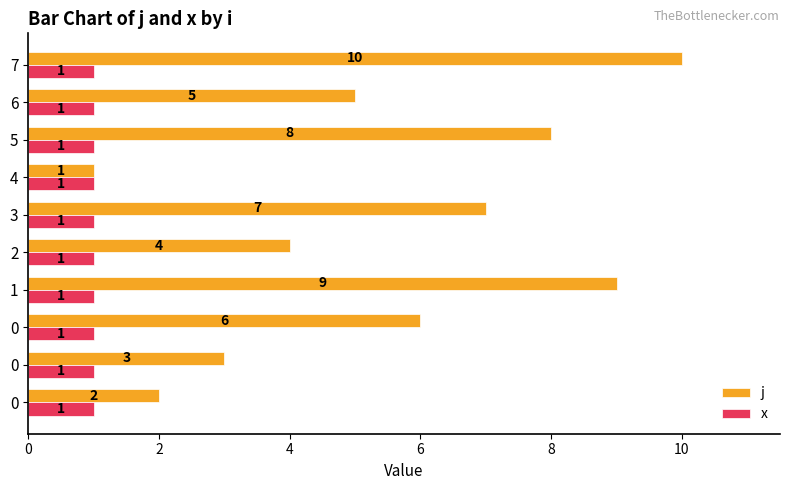

How many data points in j are less than 6?

5